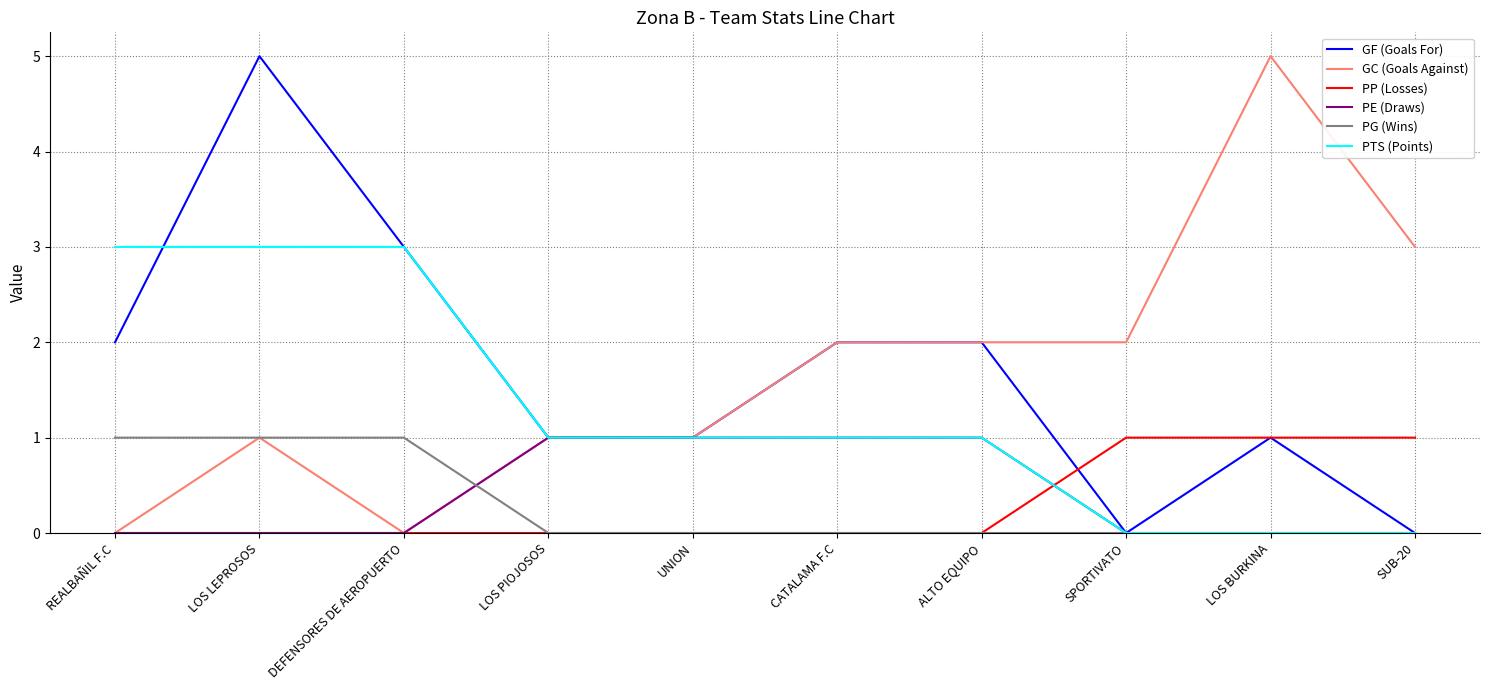

What position from the right is SPORTIVATO?

3